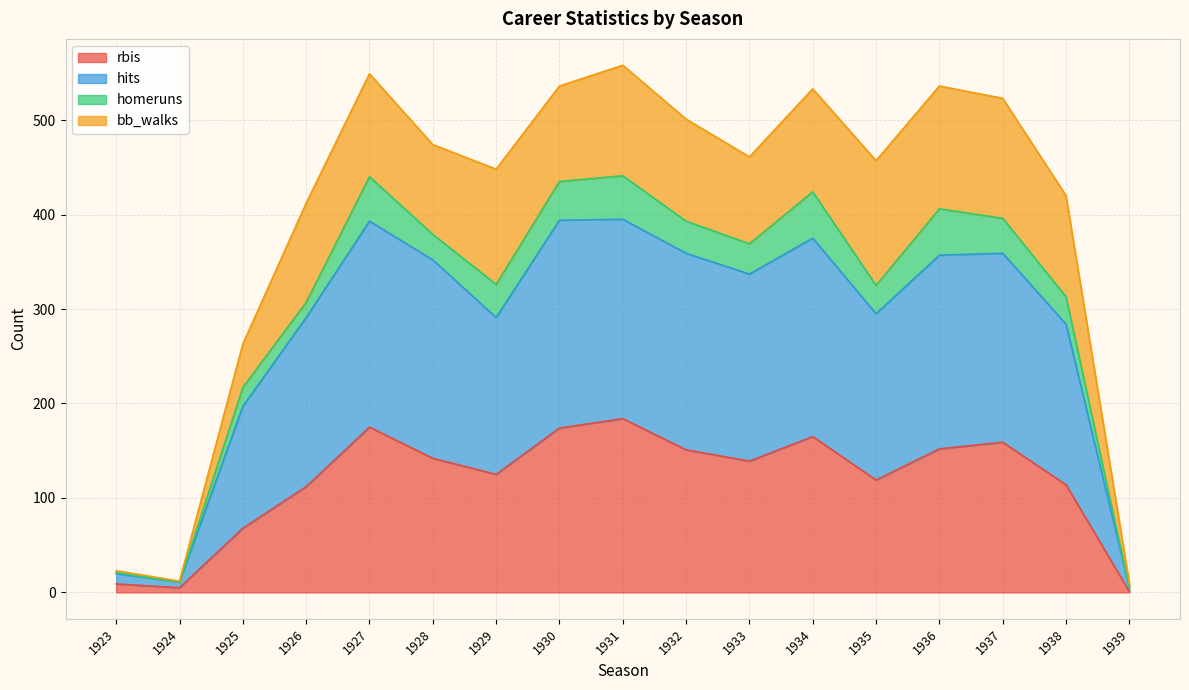

What is the total value across all series at 1929?

448